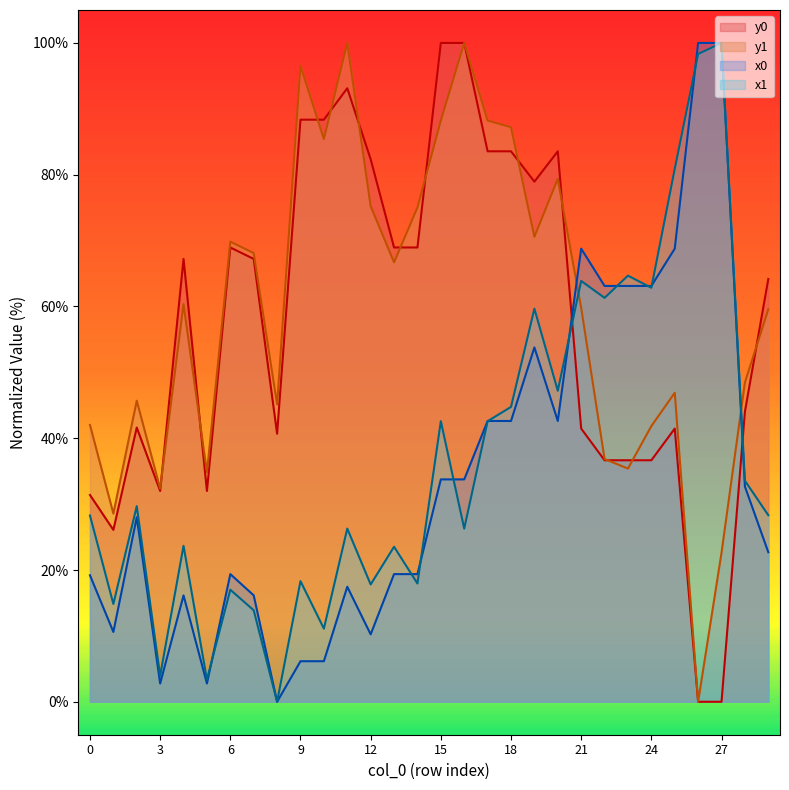

Between which two adjacent categories do x1 and y0 first intersect?

20 and 21